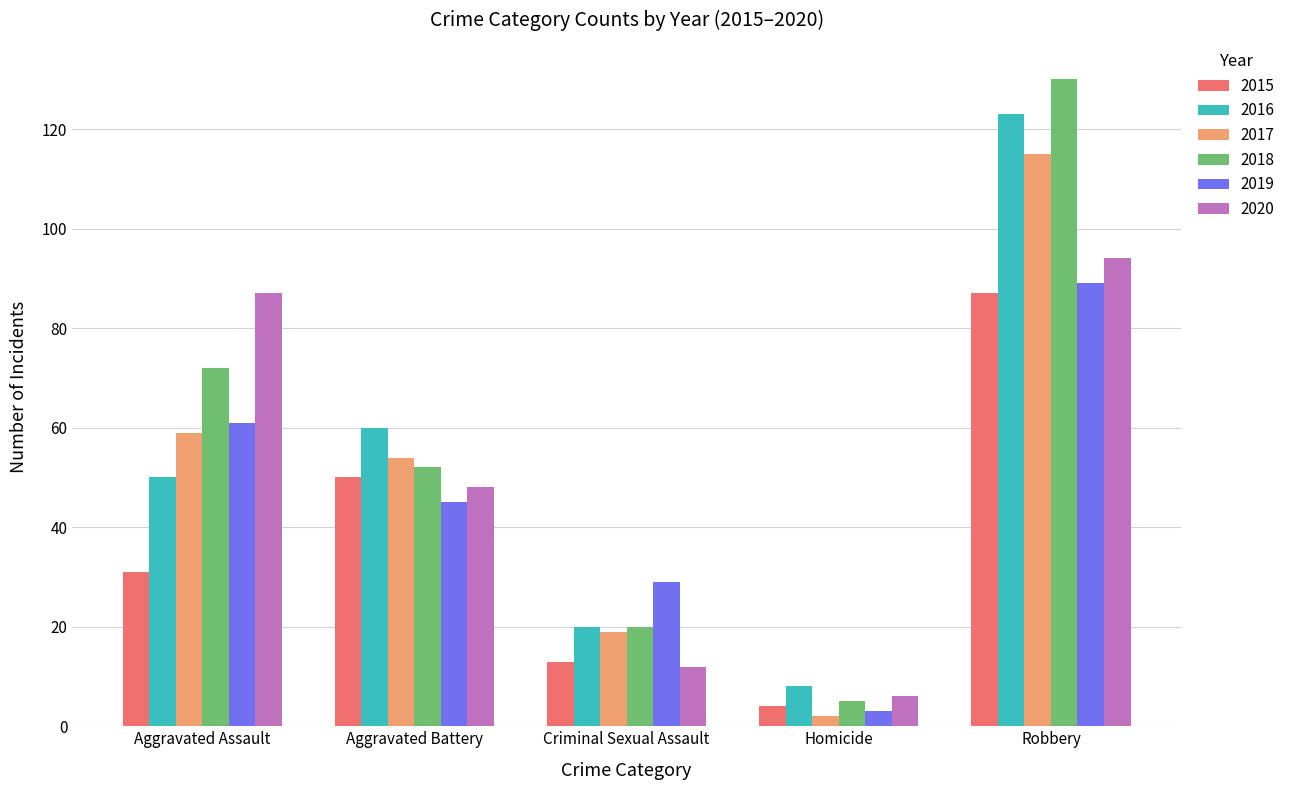

At how many categories does at least one series exceed 46?

3